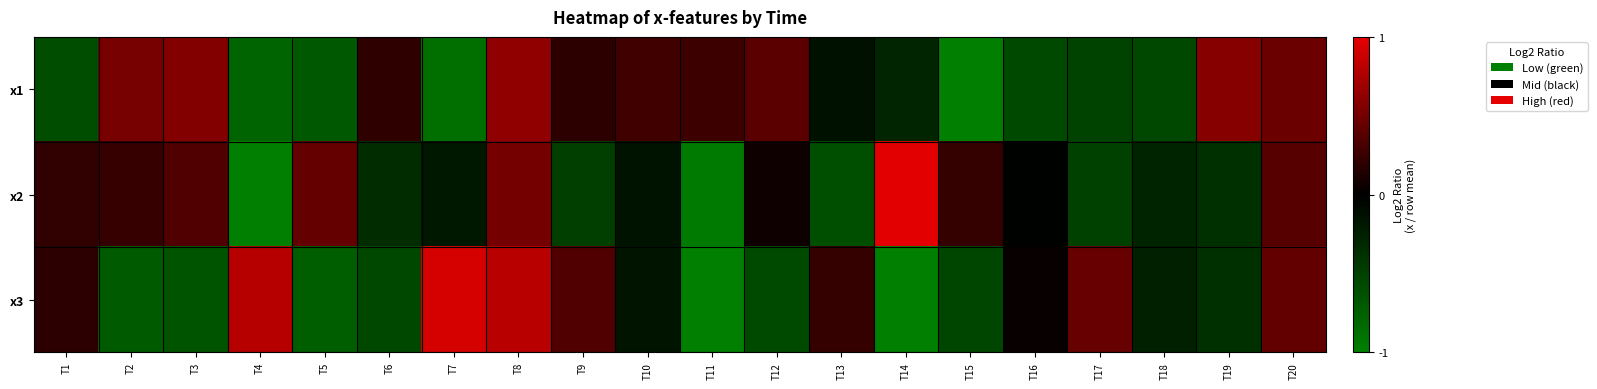

At which category does the chart reach its peak across all series?

T14